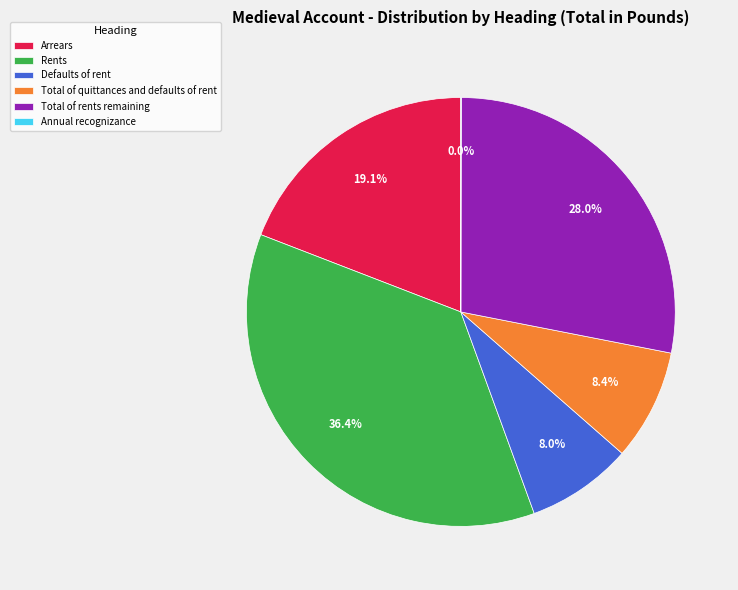

To the nearest percent, what is the difference between the Defaults of rent and Rents slice percentages?

28%